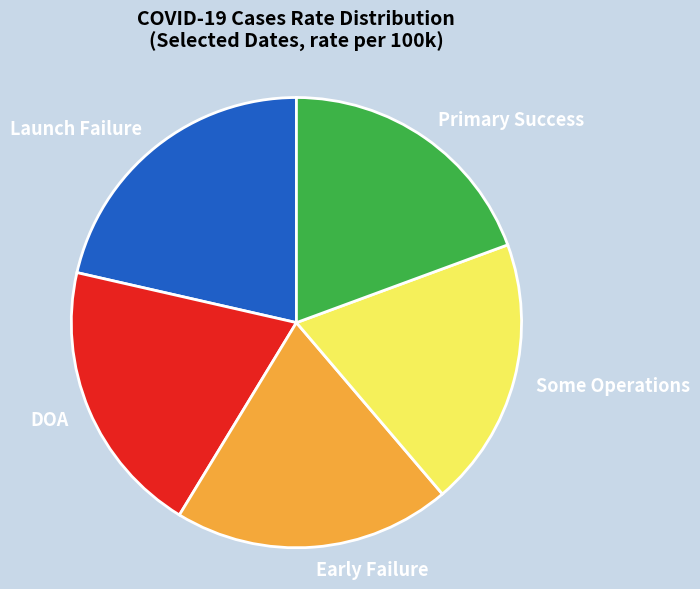

Do DOA and Primary Success together represent more than half of the pie?

No